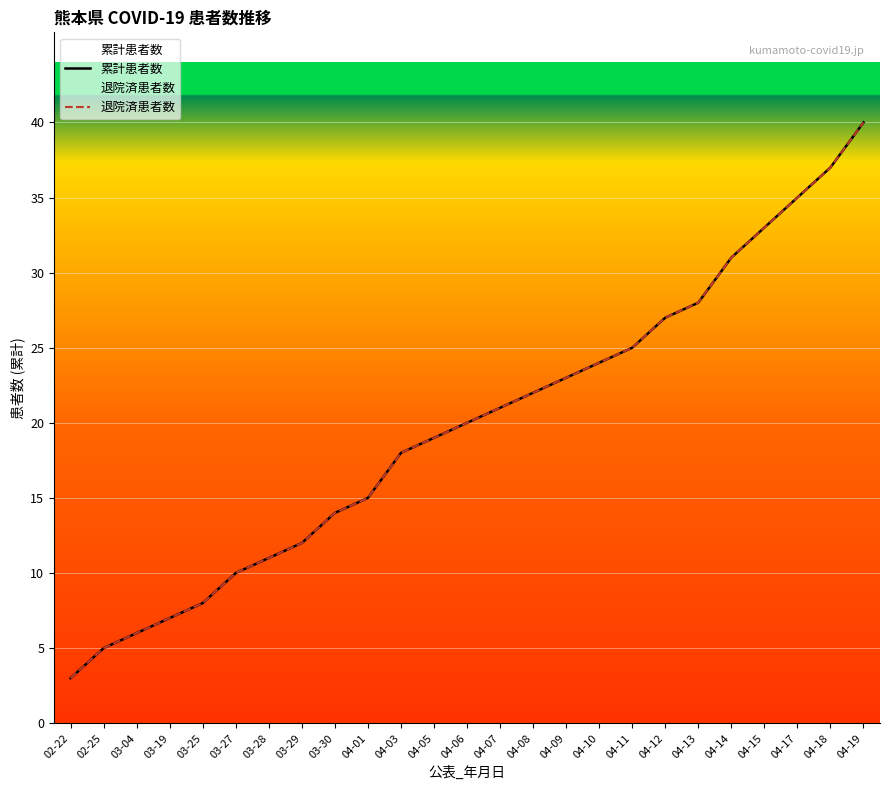

What are all the series names shown in the legend?

累計患者数, 退院済患者数